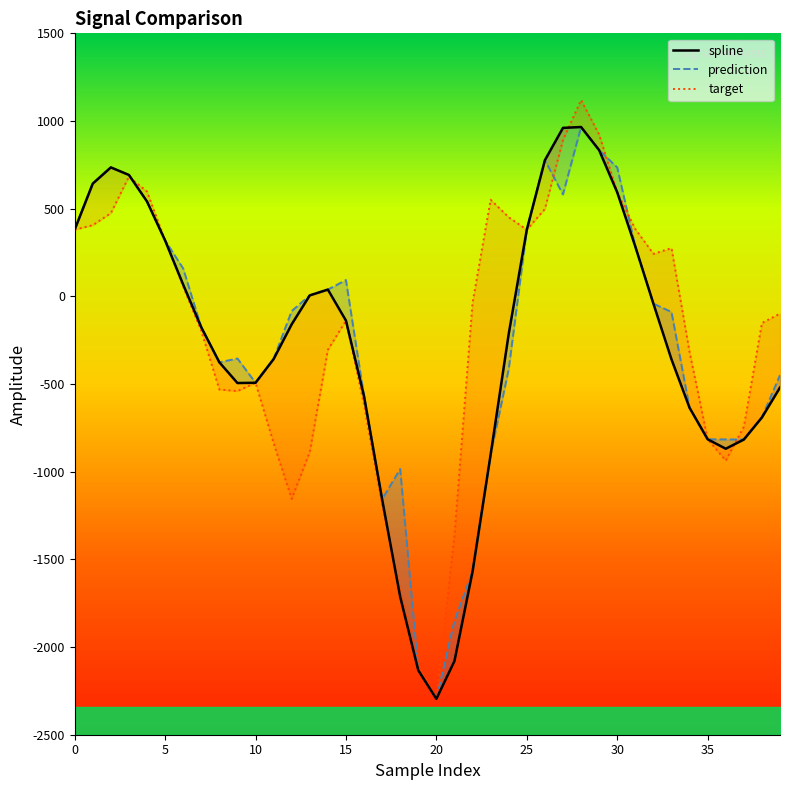

How many interior local valleys does the prediction series have?

6